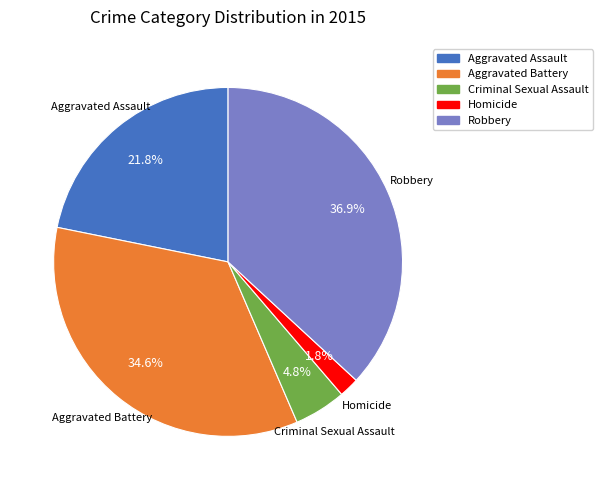

How many slices are in this pie chart?

5